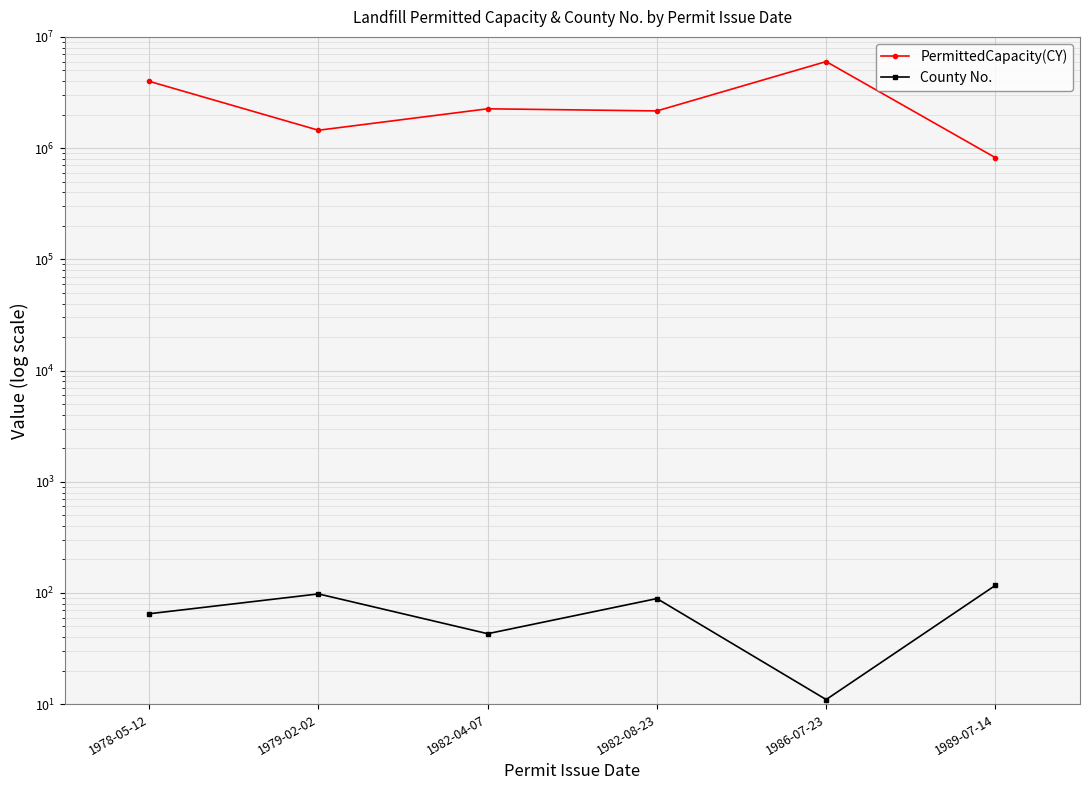

What is the difference between the maximum and minimum values in the PermittedCapacity(CY) series?

5180000